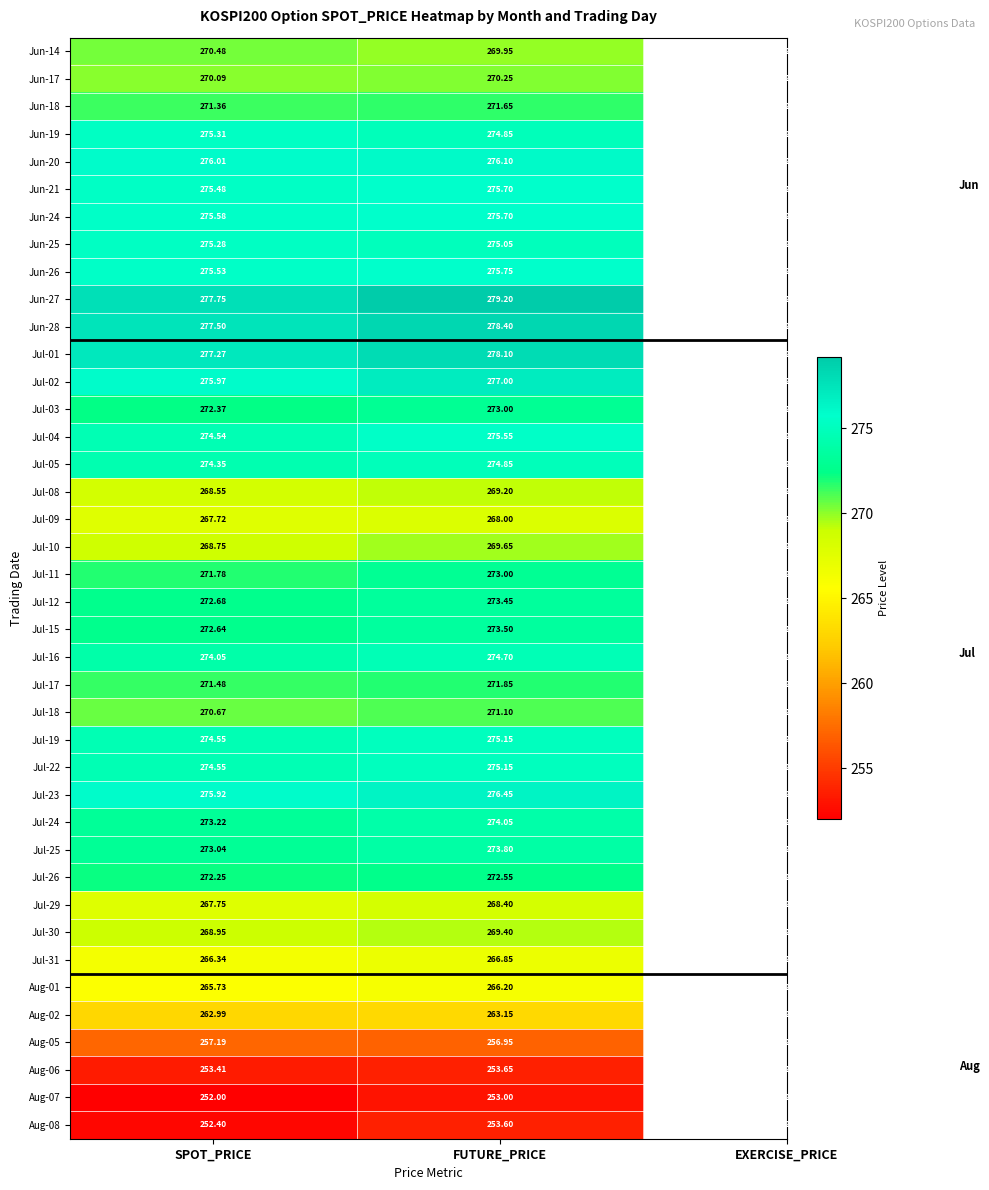

List the labels in order of Jul-31 value, smallest first.

SPOT_PRICE, FUTURE_PRICE